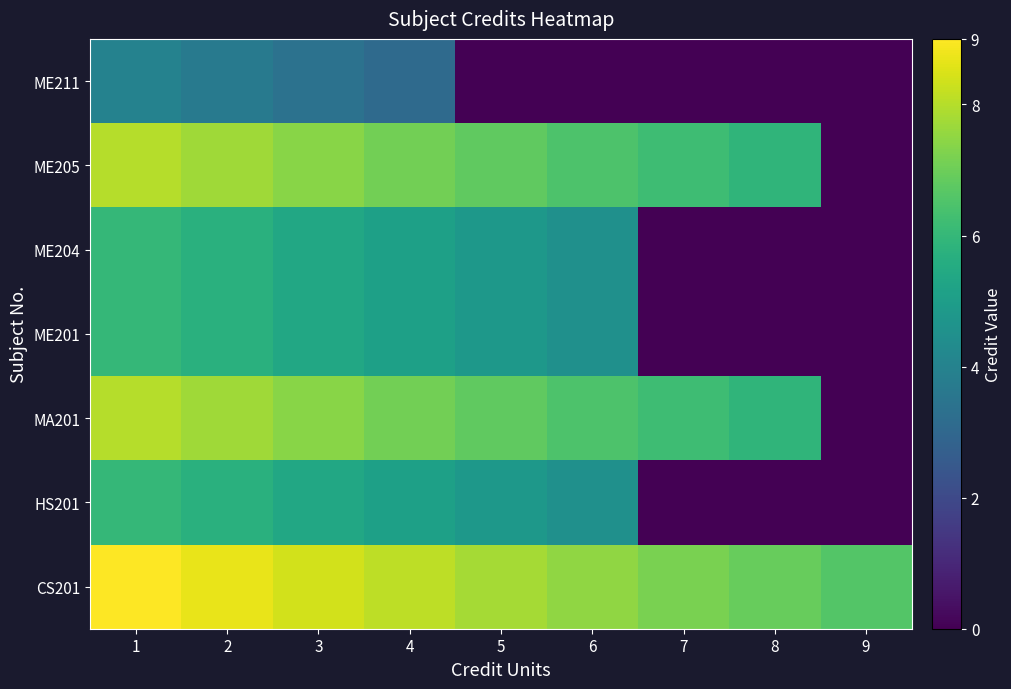

Reading left to right, what are all the values shown in this chart?

ME211: 1=4.0	2=3.7	3=3.4	4=3.1	5=0.0	6=0.0	7=0.0	8=0.0	9=0.0
ME205: 1=8.0	2=7.7	3=7.4	4=7.1	5=6.8	6=6.5	7=6.2	8=5.9	9=0.0
ME204: 1=6.0	2=5.7	3=5.4	4=5.1	5=4.8	6=4.5	7=0.0	8=0.0	9=0.0
ME201: 1=6.0	2=5.7	3=5.4	4=5.1	5=4.8	6=4.5	7=0.0	8=0.0	9=0.0
MA201: 1=8.0	2=7.7	3=7.4	4=7.1	5=6.8	6=6.5	7=6.2	8=5.9	9=0.0
HS201: 1=6.0	2=5.7	3=5.4	4=5.1	5=4.8	6=4.5	7=0.0	8=0.0	9=0.0
CS201: 1=9.0	2=8.7	3=8.4	4=8.1	5=7.8	6=7.5	7=7.2	8=6.9	9=6.6